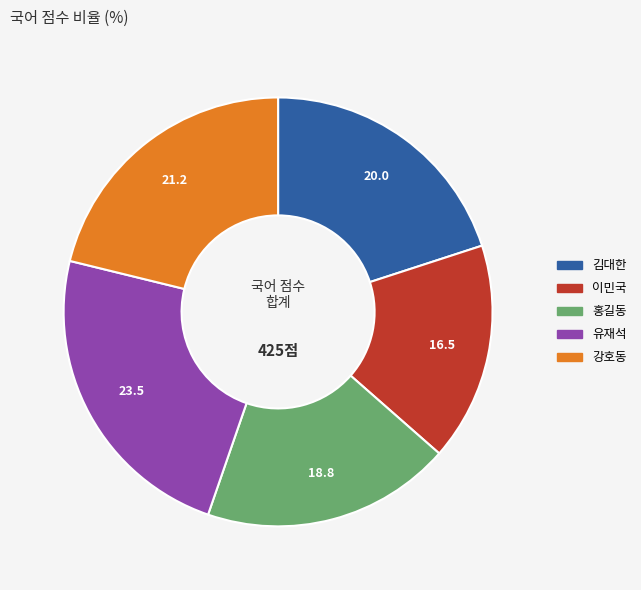

Rank the categories by value from highest to lowest.

유재석, 강호동, 김대한, 홍길동, 이민국